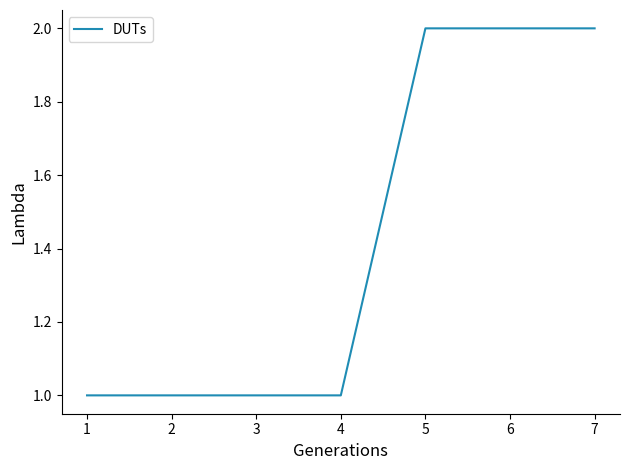

What is the change in value from 1 to 7?

+1